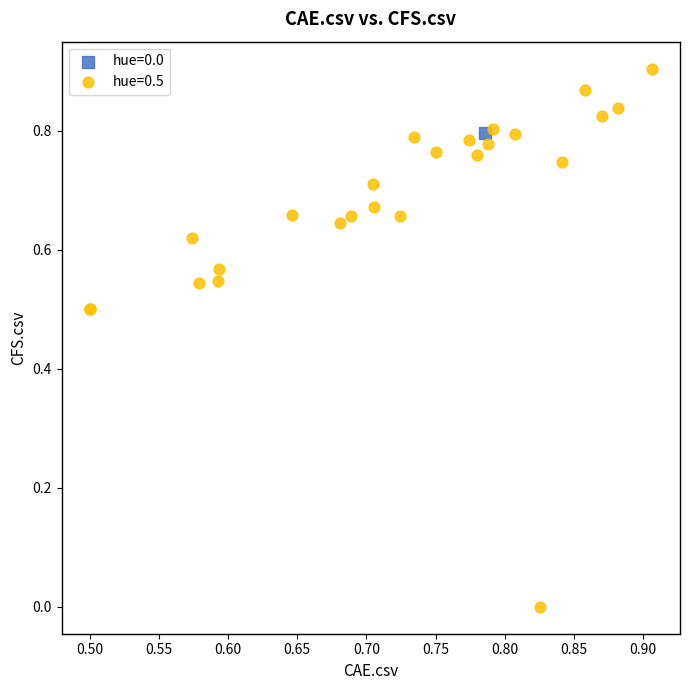

What are all the series names shown in the legend?

hue=0.0, hue=0.5